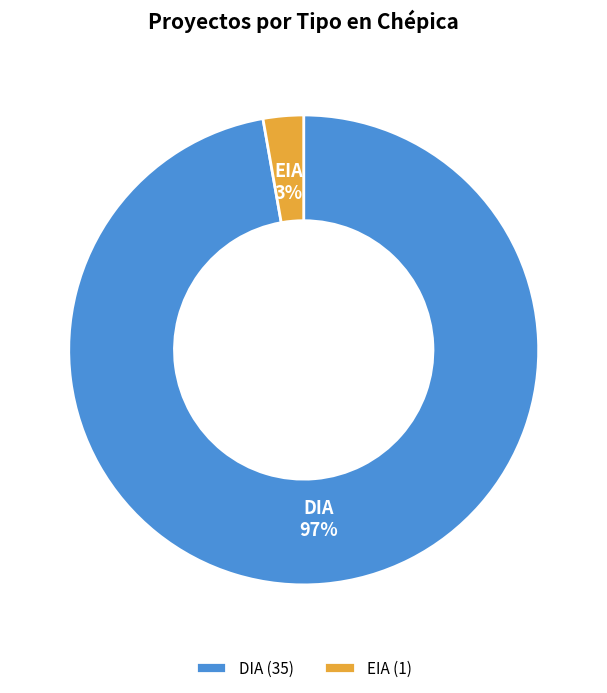

Do DIA and EIA together represent more than half of the pie?

Yes